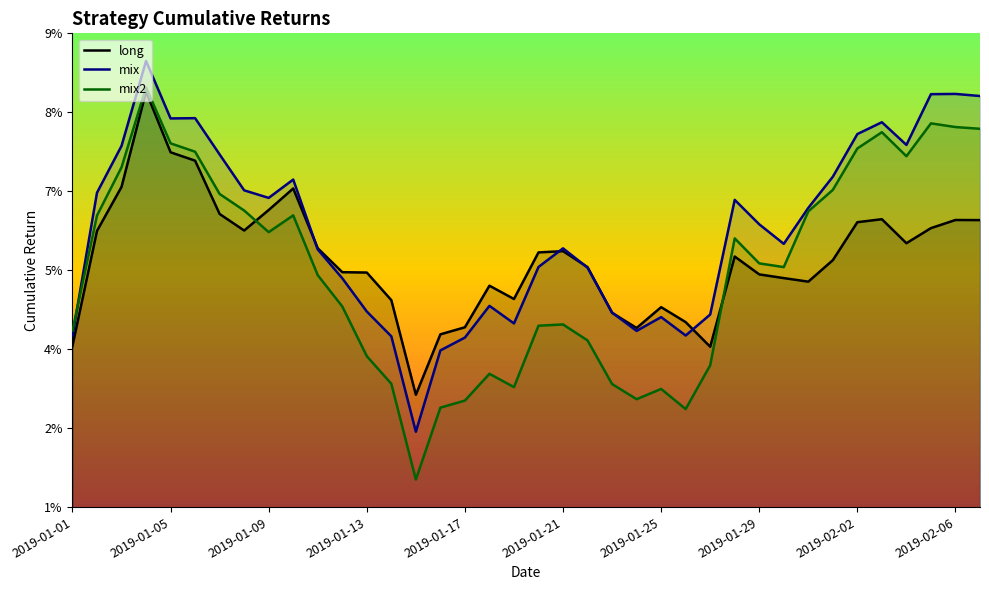

How many long values are between 0 and 1?

38